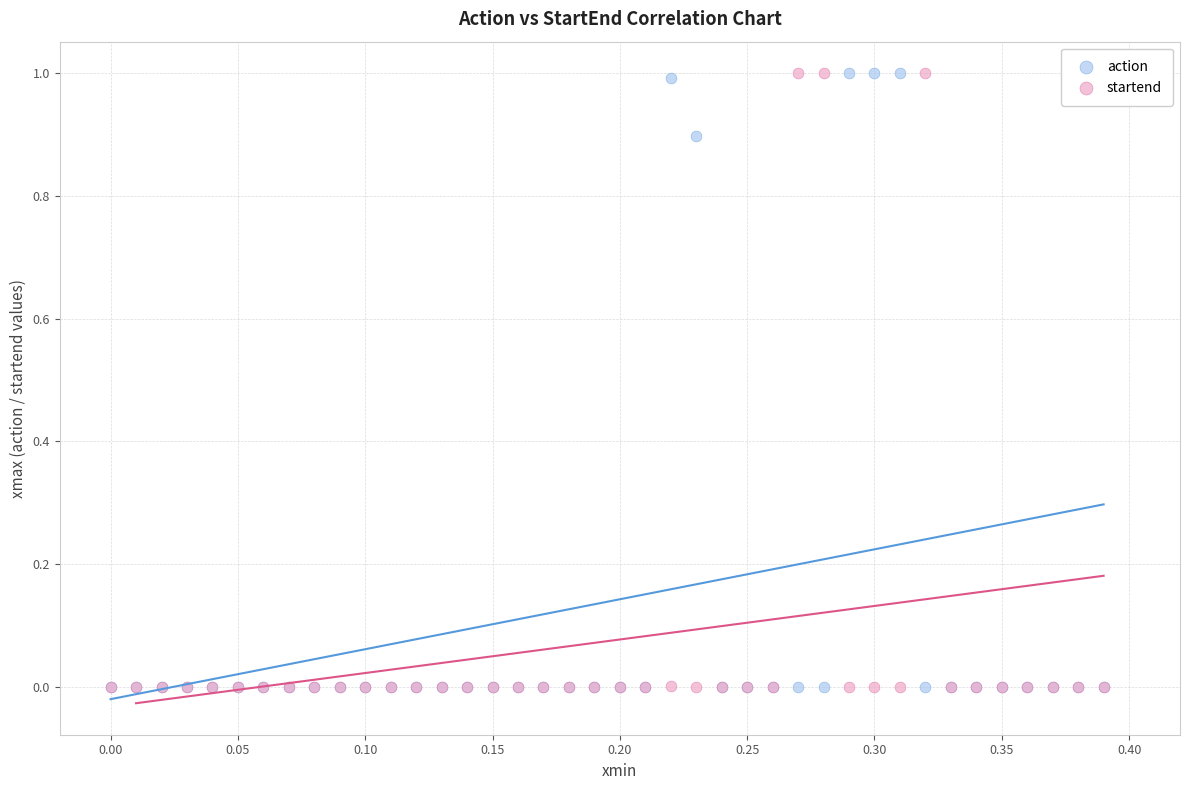

What are all the series names shown in the legend?

action, startend